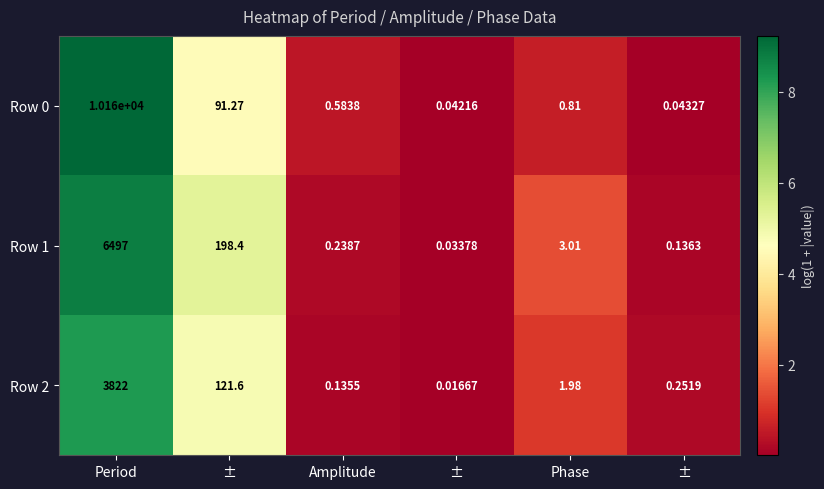

Which label corresponds to the smallest value in the chart?

±